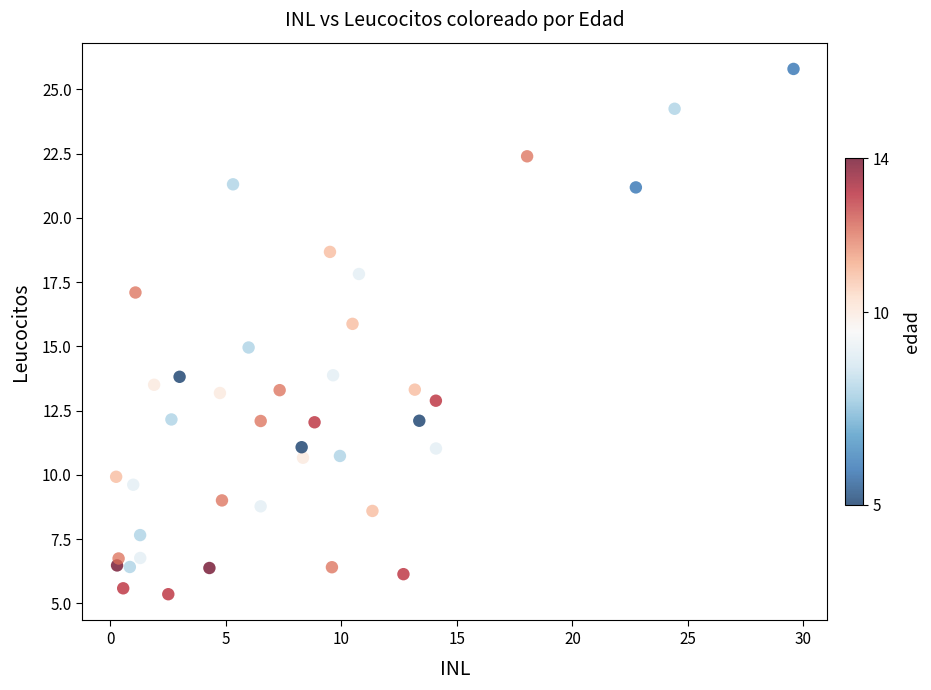

What is the range of Y values (max minus min)?

20.4